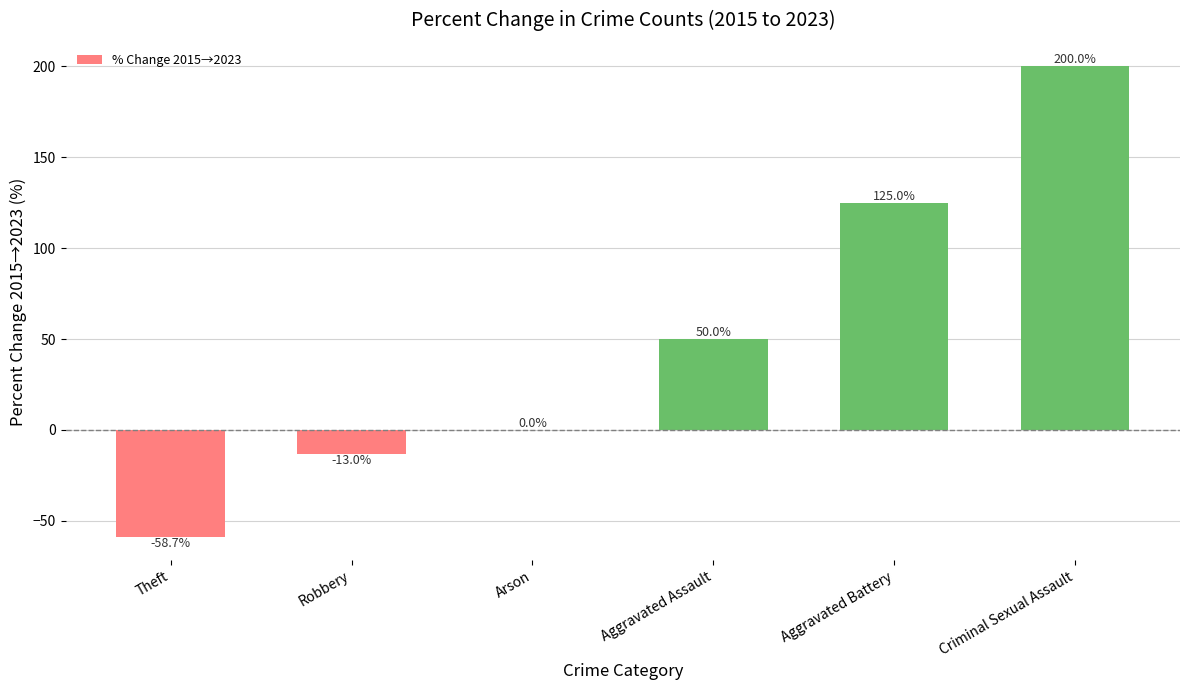

What is the approximate value at Theft?

-58.7